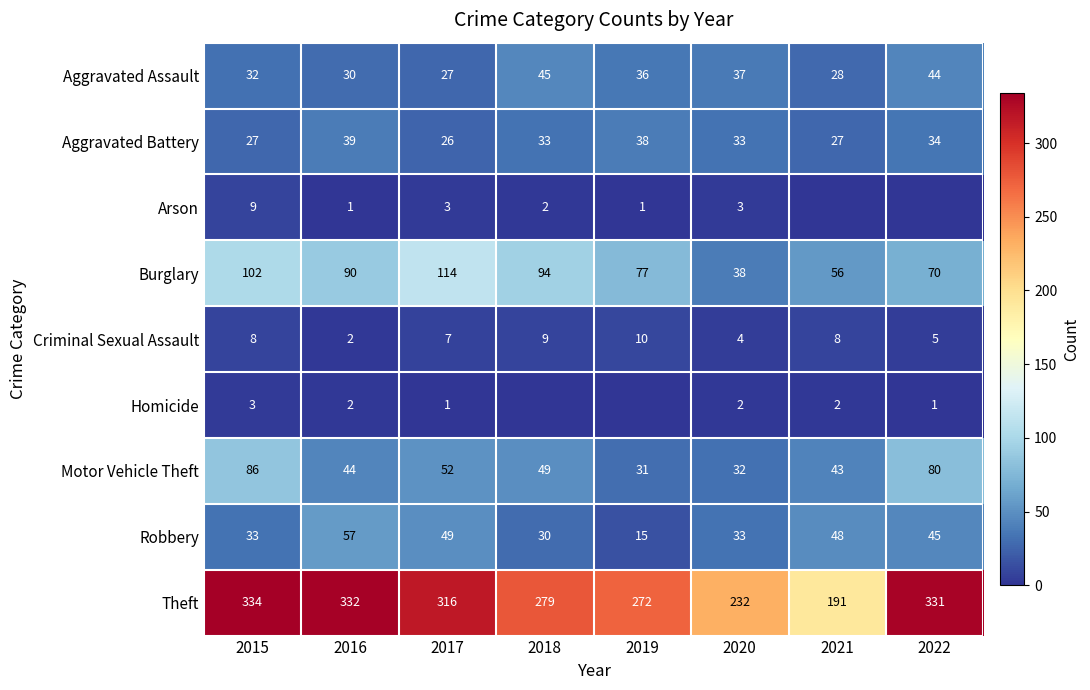

What is the difference between the highest and lowest values at 2016?

331